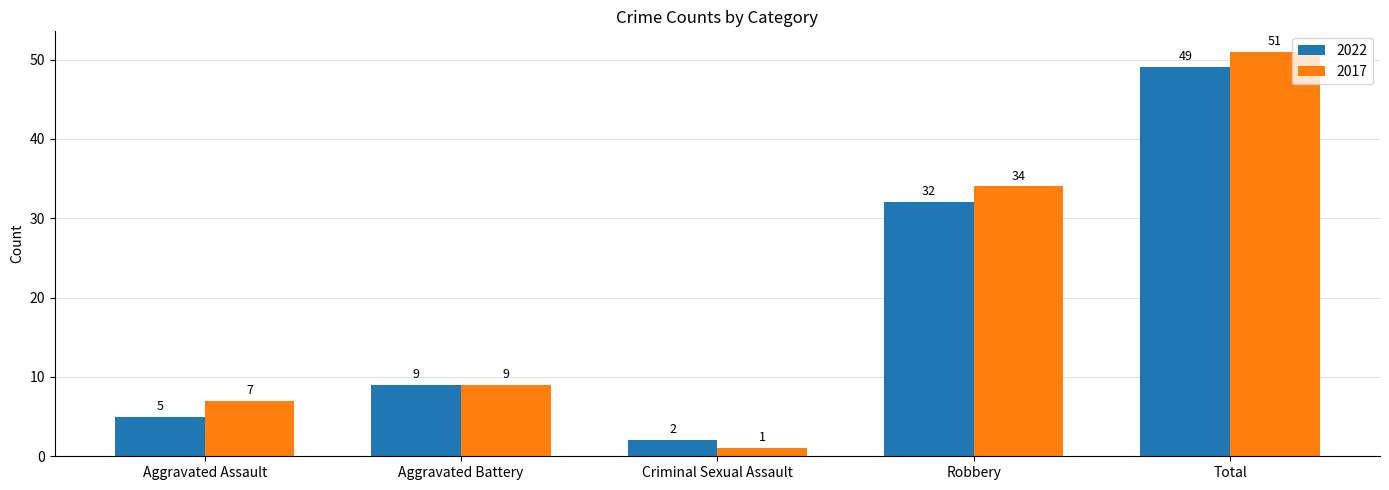

Rank the categories by 2022 value from lowest to highest.

Criminal Sexual Assault, Aggravated Assault, Aggravated Battery, Robbery, Total